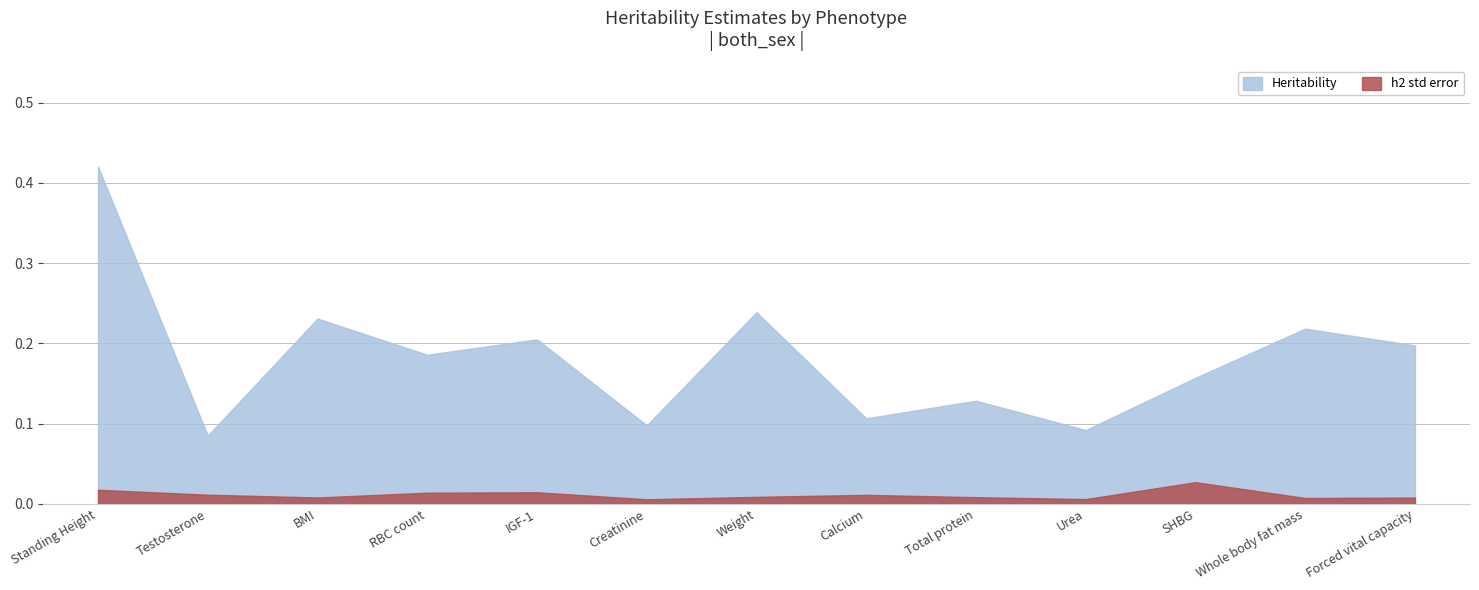

Is it true that Heritability equals 0.1 at Creatinine?

True